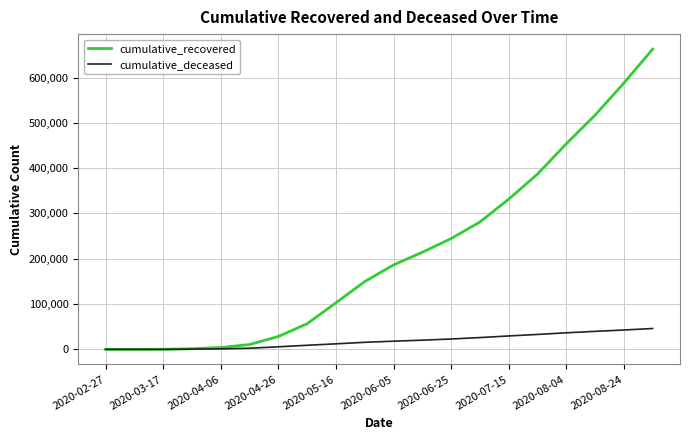

What is the maximum value shown in the chart?

662715